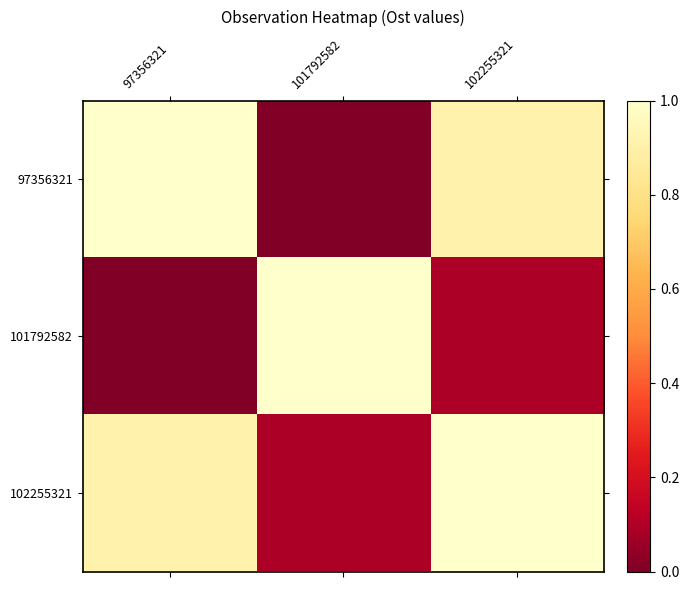

Which series has the widest spread of values?

97356321